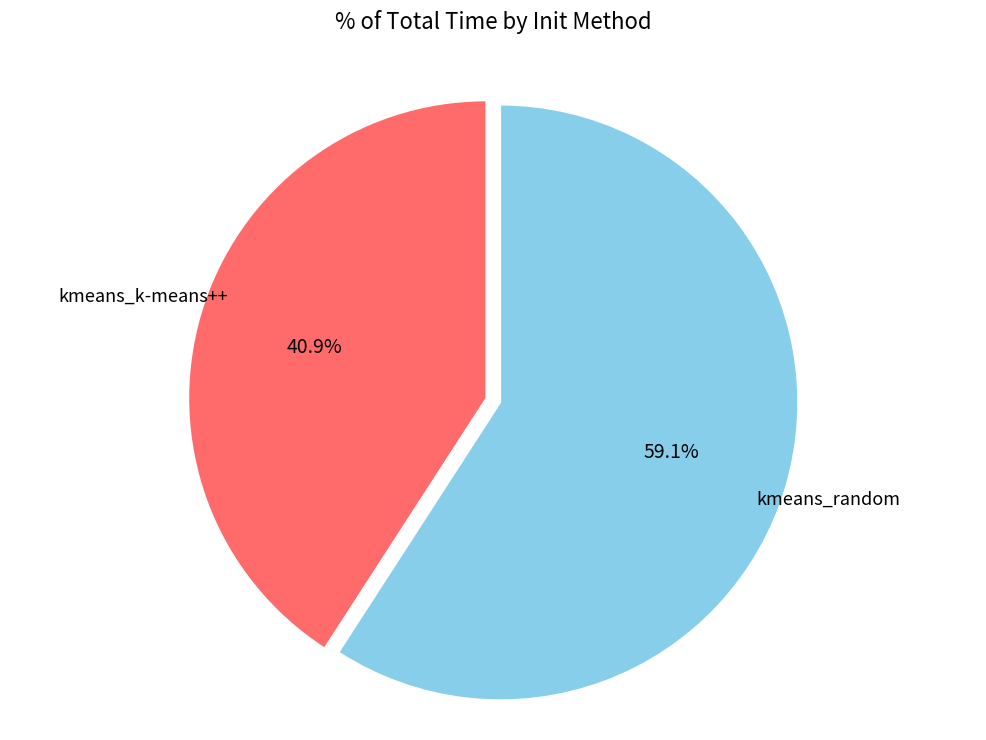

Rank the categories by value from lowest to highest.

kmeans_k-means++, kmeans_random